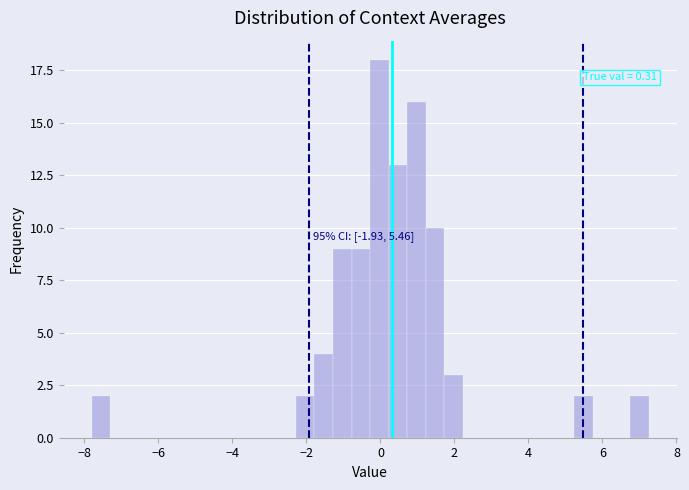

Around what value on the x-axis is the tallest bar? Give the approximate position of its centre, as read against the axis.

0.0